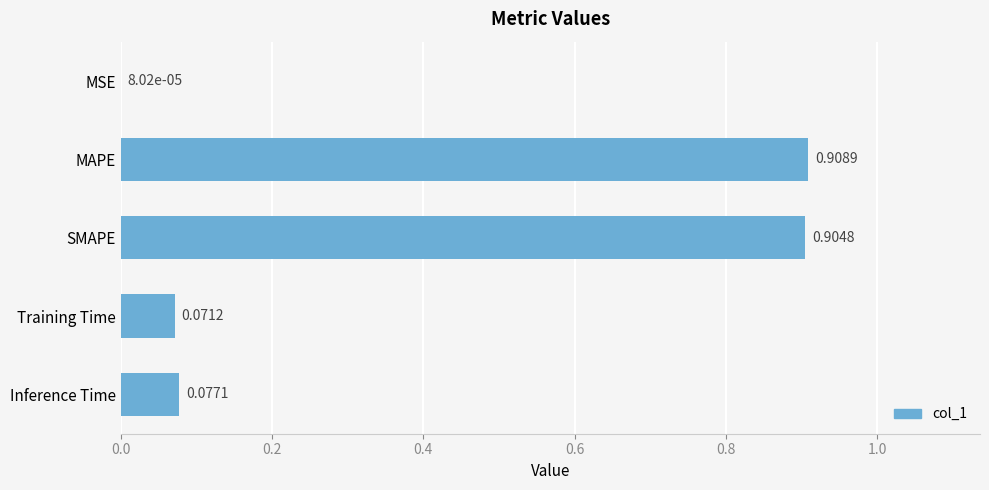

Which has a higher value, Inference Time or SMAPE?

SMAPE